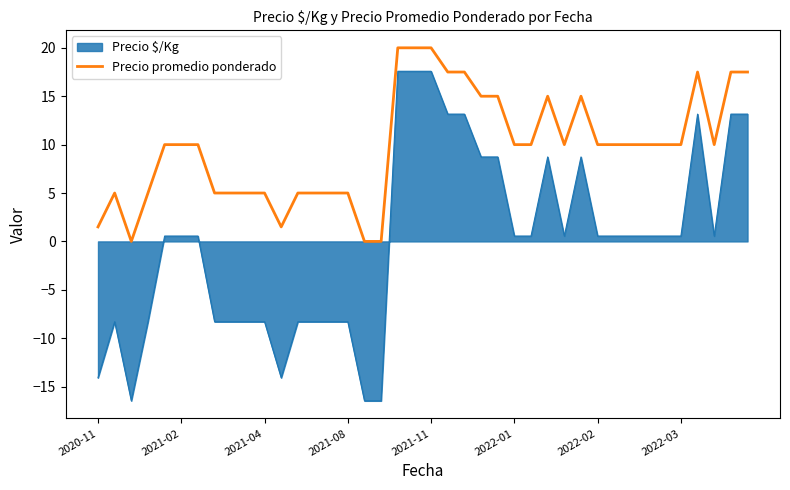

Rank the series by their average value, from lowest to highest.

Precio $/Kg, Precio promedio ponderado